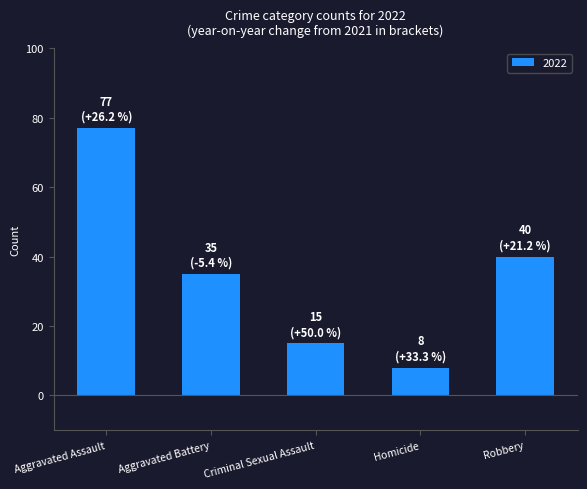

Is it true that the value at Aggravated Assault is 77?

True